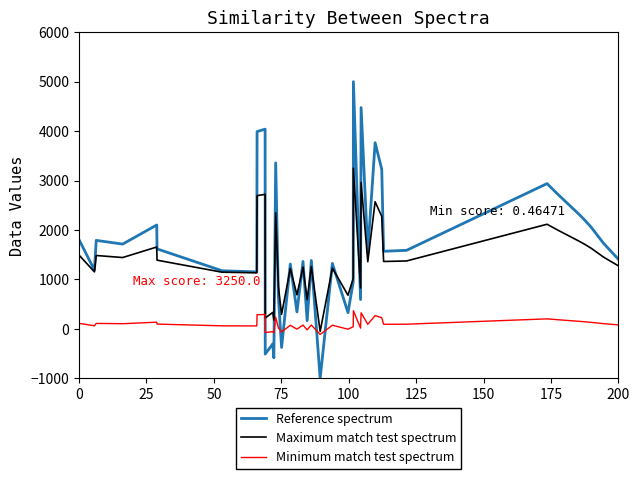

Is this an area chart (filled region under the line)?

No